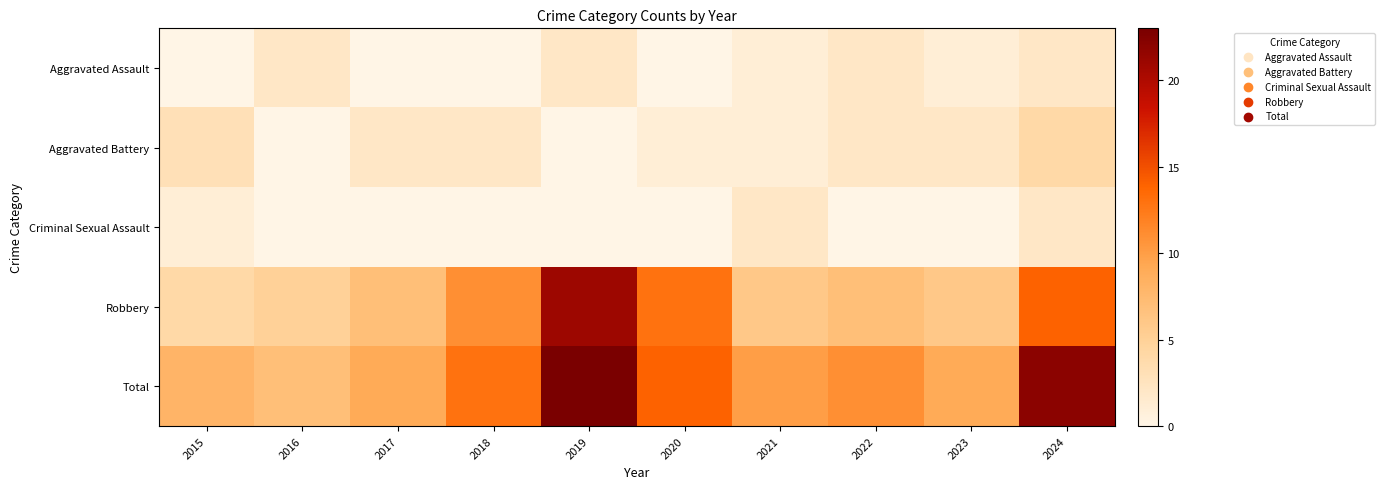

Count the number of categories in the chart.

10